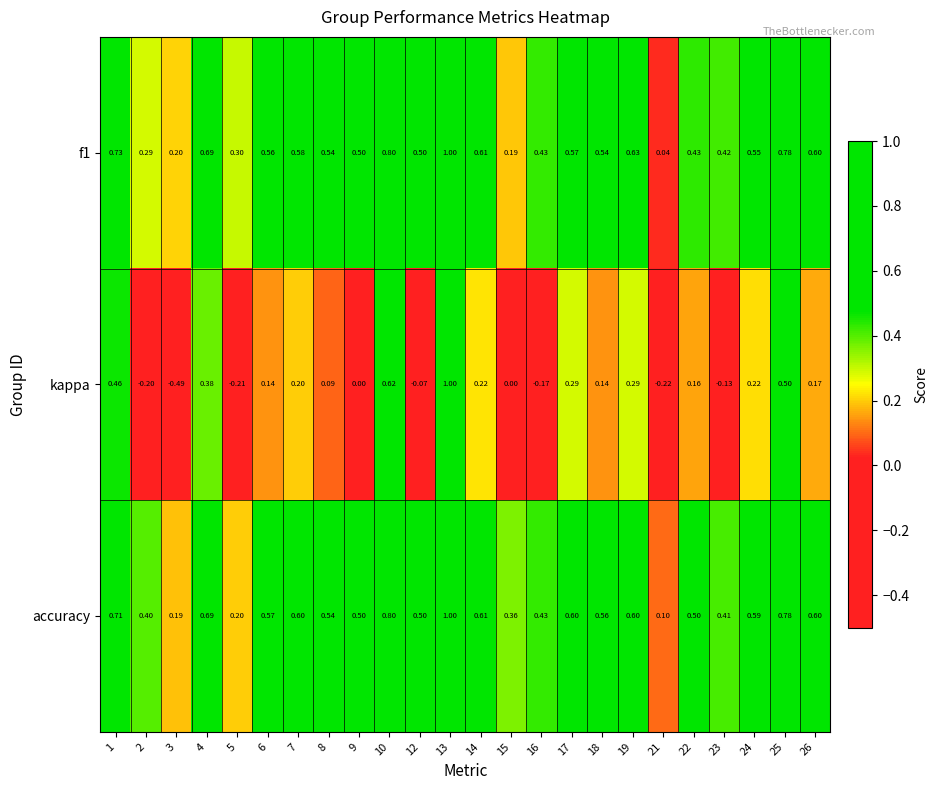

Which series has the largest range (max minus min)?

kappa